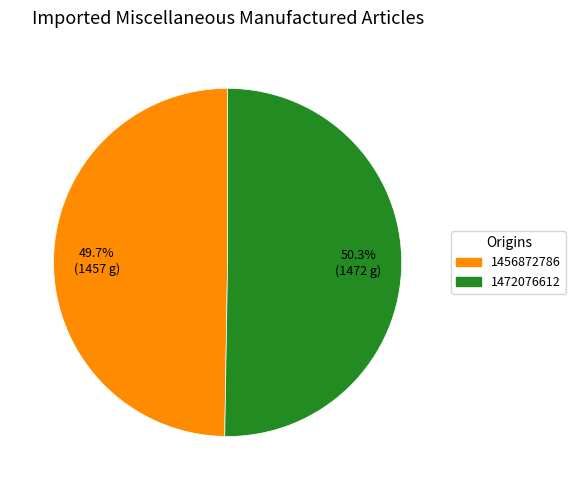

What is the ratio of the value at 1472076612 to the value at 1456872786?

1.0